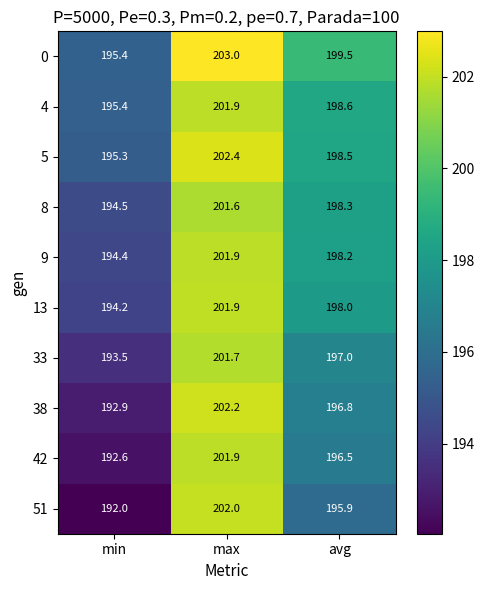

What is the maximum value shown in the chart?

203.0